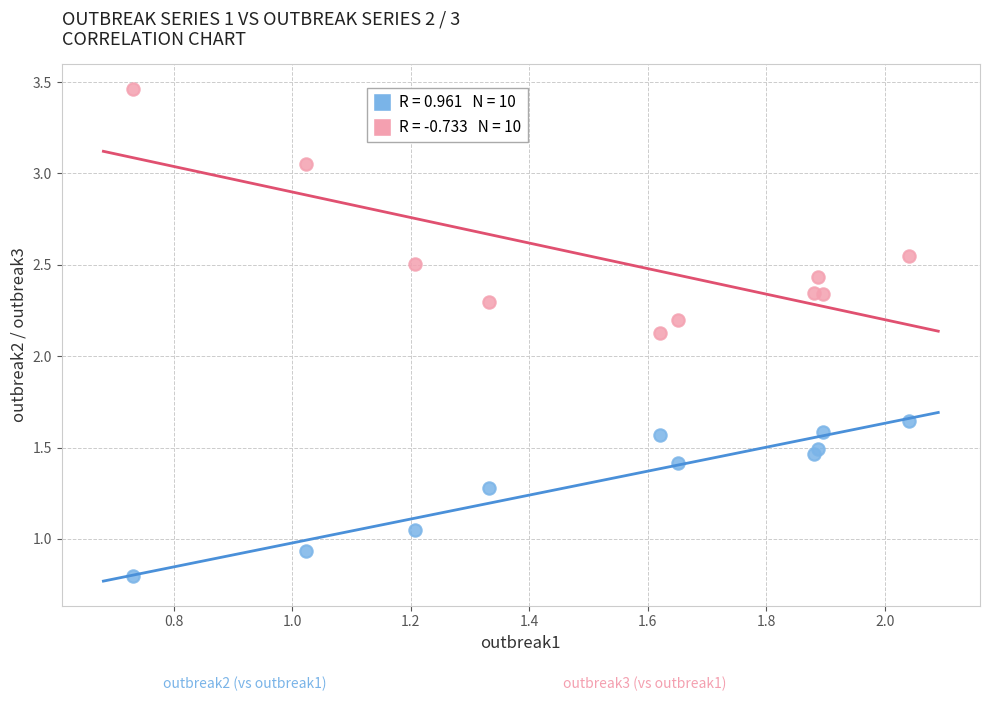

Across all series, what Y value is closest to 2?

2.1